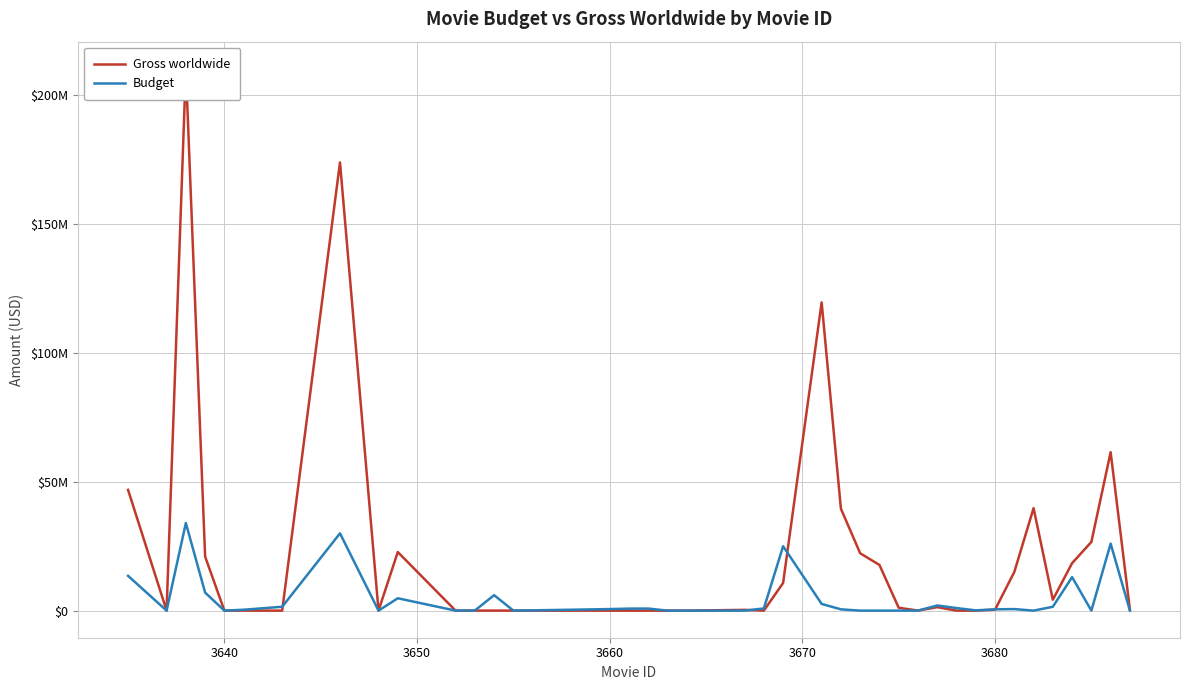

Rank the series by their average value, from lowest to highest.

Budget, Gross worldwide